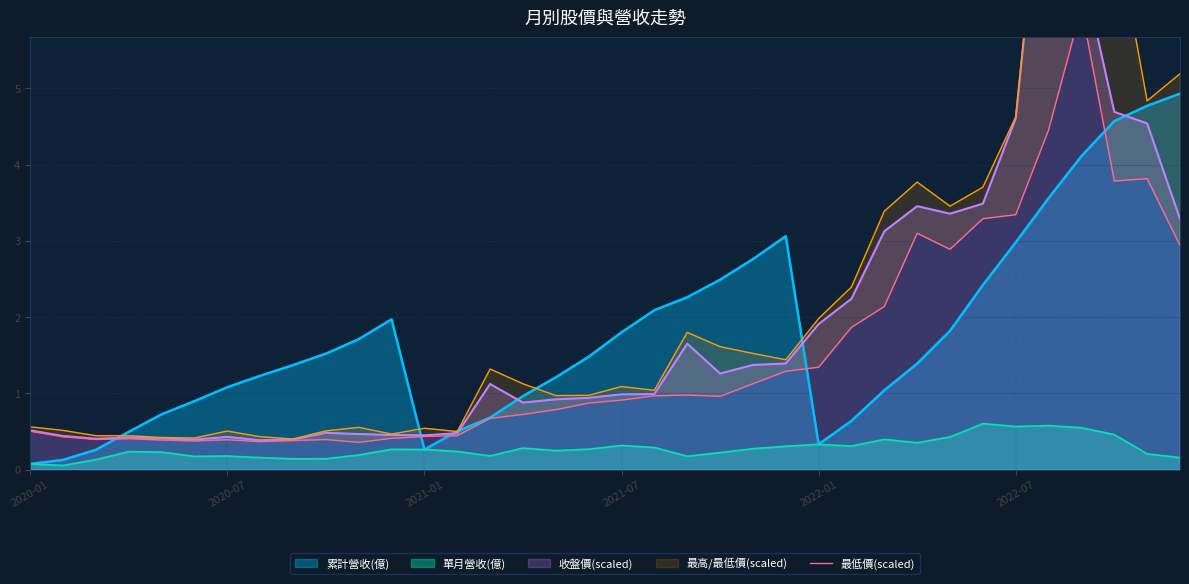

True or false: 累計營收(億) has a value of 0.5 at 2021-01.

False